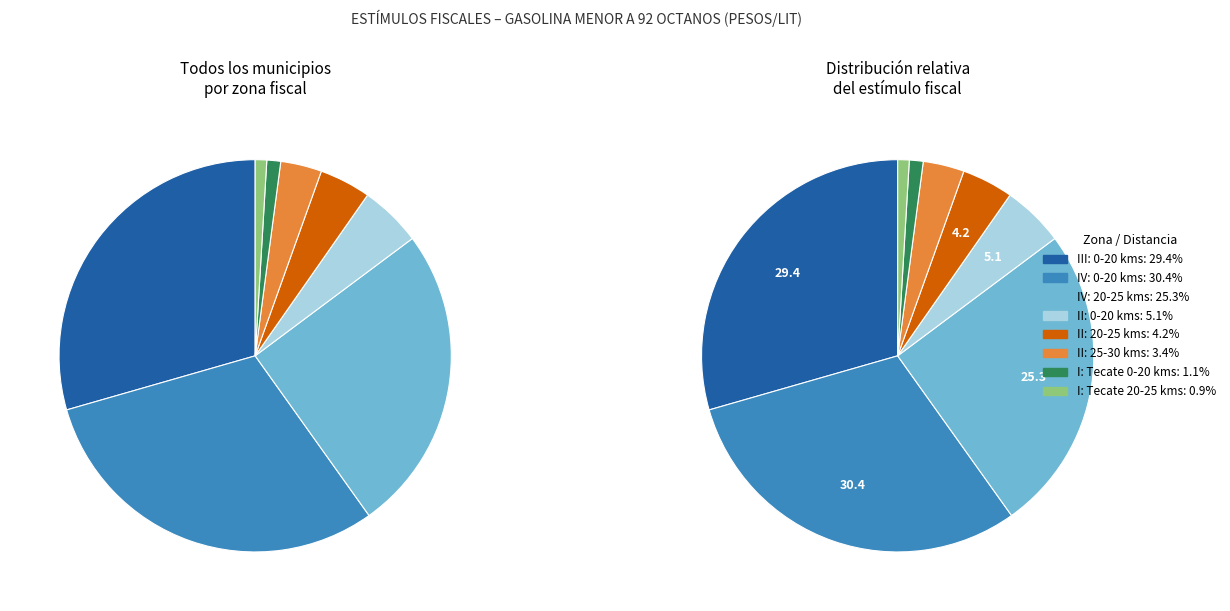

To the nearest percent, what is the average slice percentage?

12%